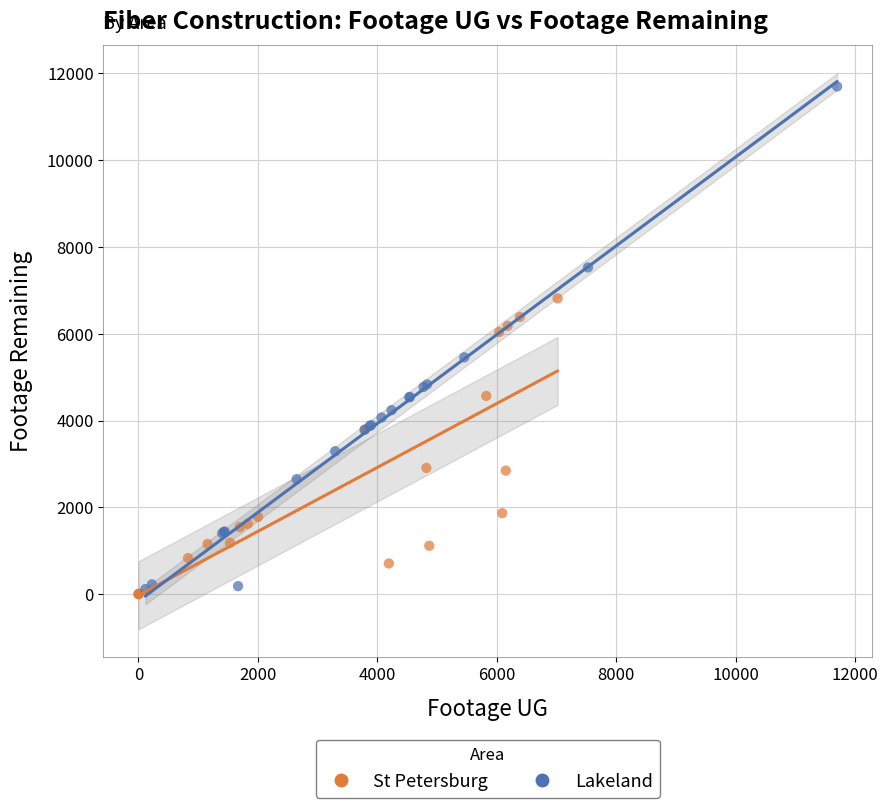

Which series contains the highest Y value?

Lakeland